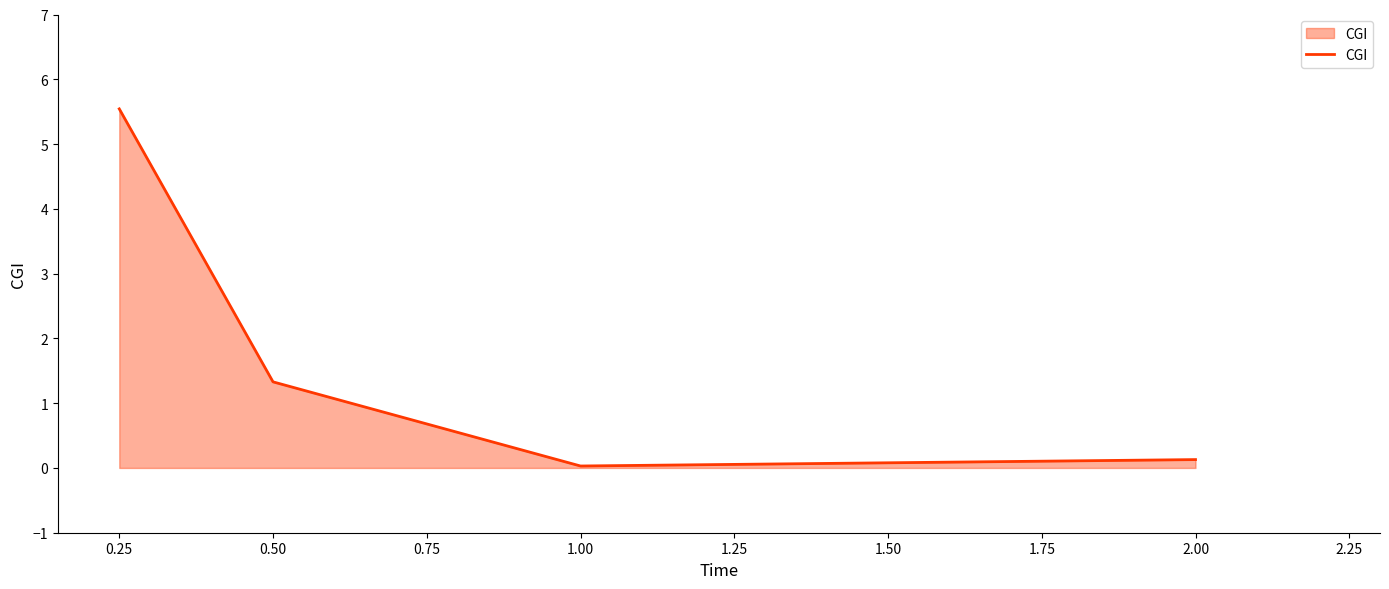

What is the difference between the maximum and minimum values?

5.5